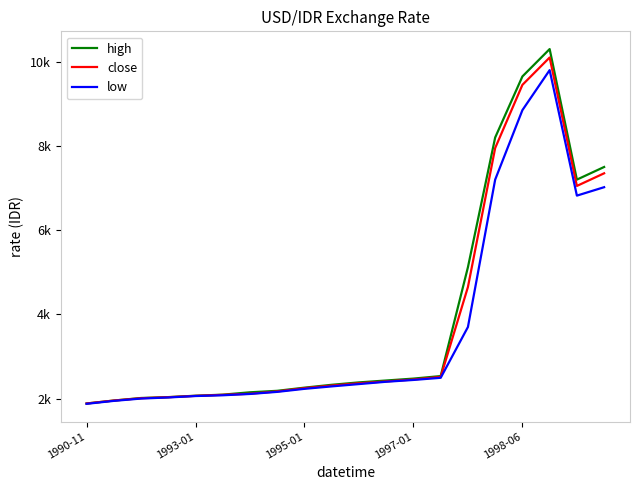

True or false: low has more than 0 points higher than both neighbors.

True